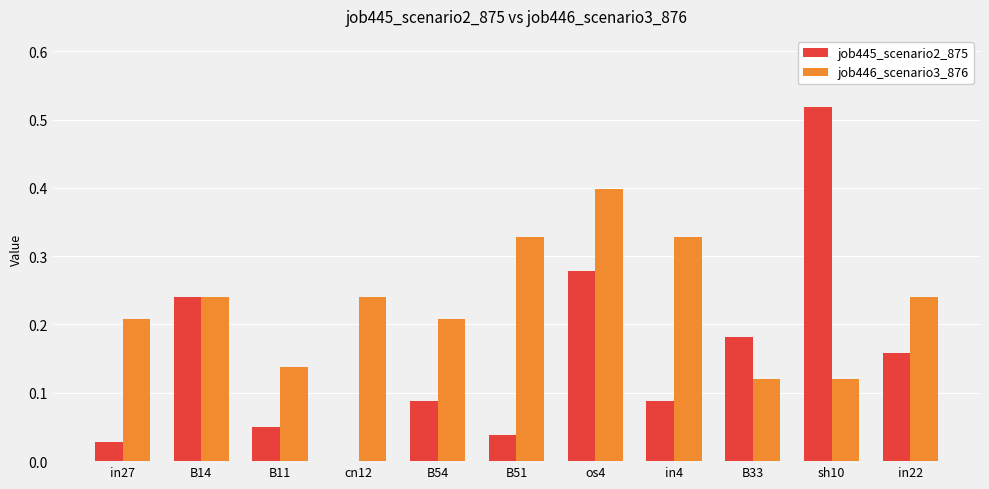

What is the sum of all job445_scenario2_875 values?

1.7